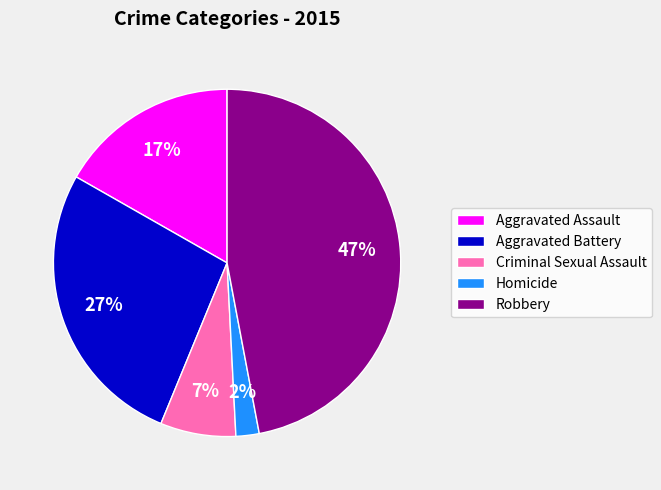

What is the ratio of the value at Robbery to the value at Aggravated Assault?

2.8